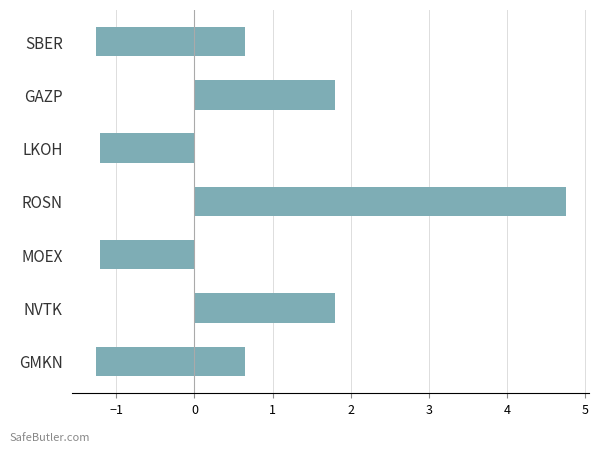

Are the bars grouped side by side (vs. stacked)?

No